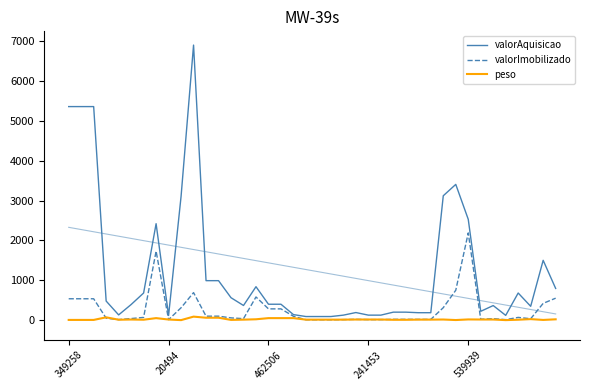

Is it true that valorImobilizado equals 99.0 at 12?

True